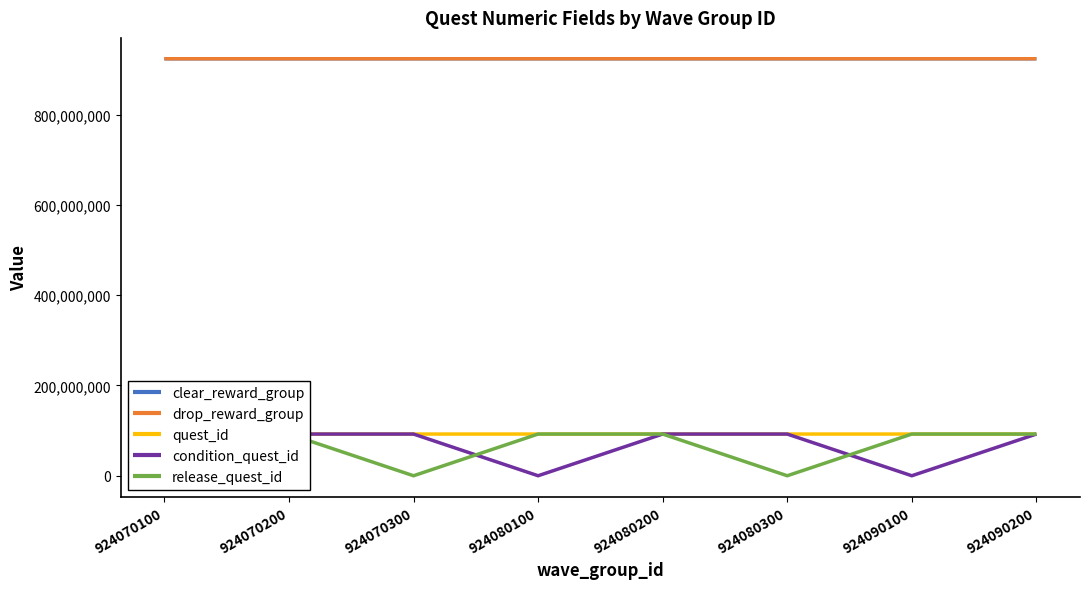

What are all the series names shown in the legend?

clear_reward_group, drop_reward_group, quest_id, condition_quest_id, release_quest_id